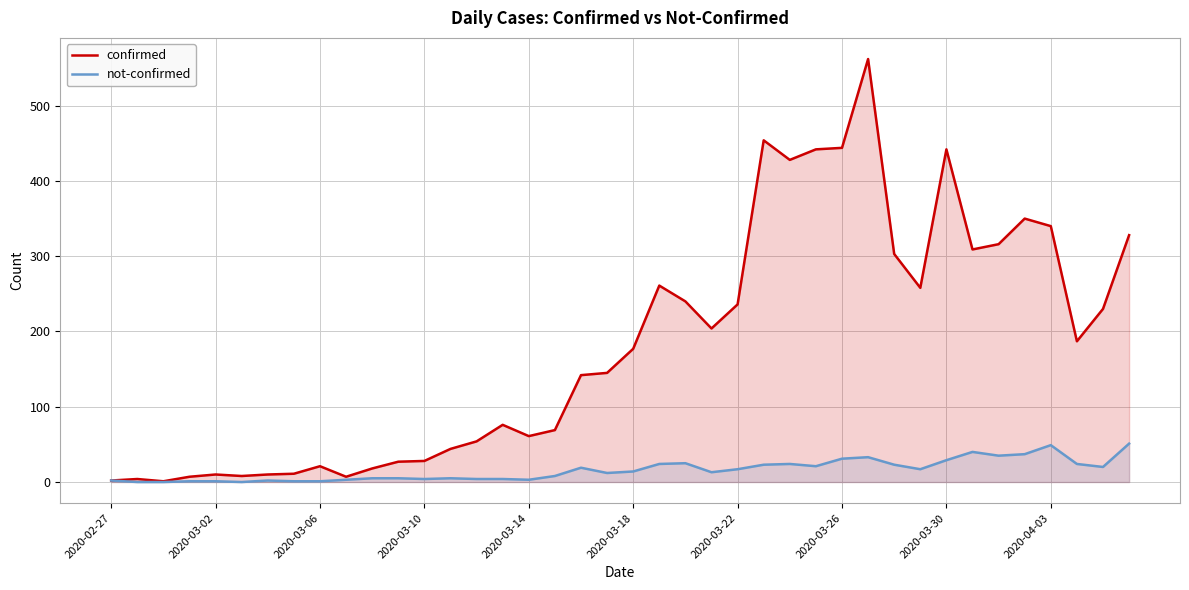

How many data points in not-confirmed are less than 14?

20